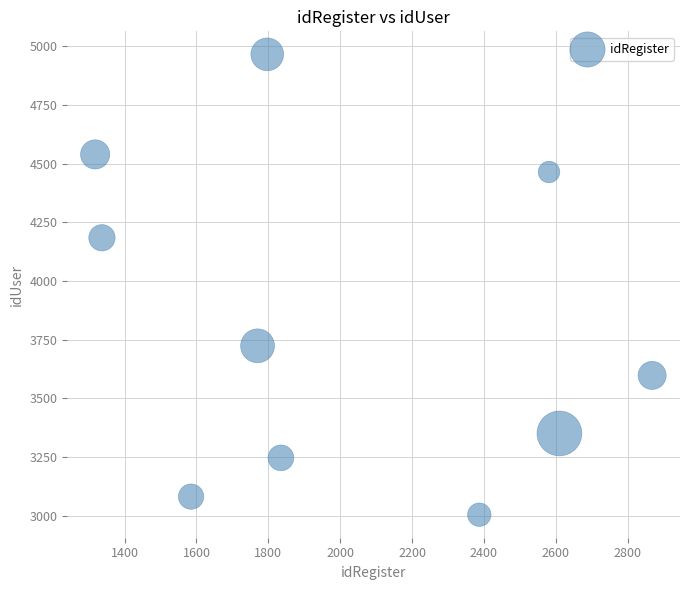

What Y value in the scatter plot is closest to 3985?

4184